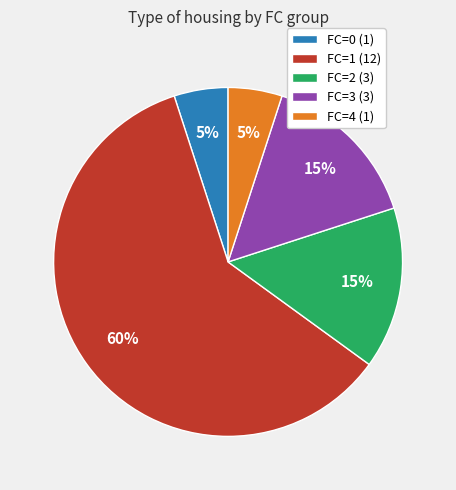

To the nearest percent, what is the difference between the FC=3 and FC=0 slice percentages?

10%